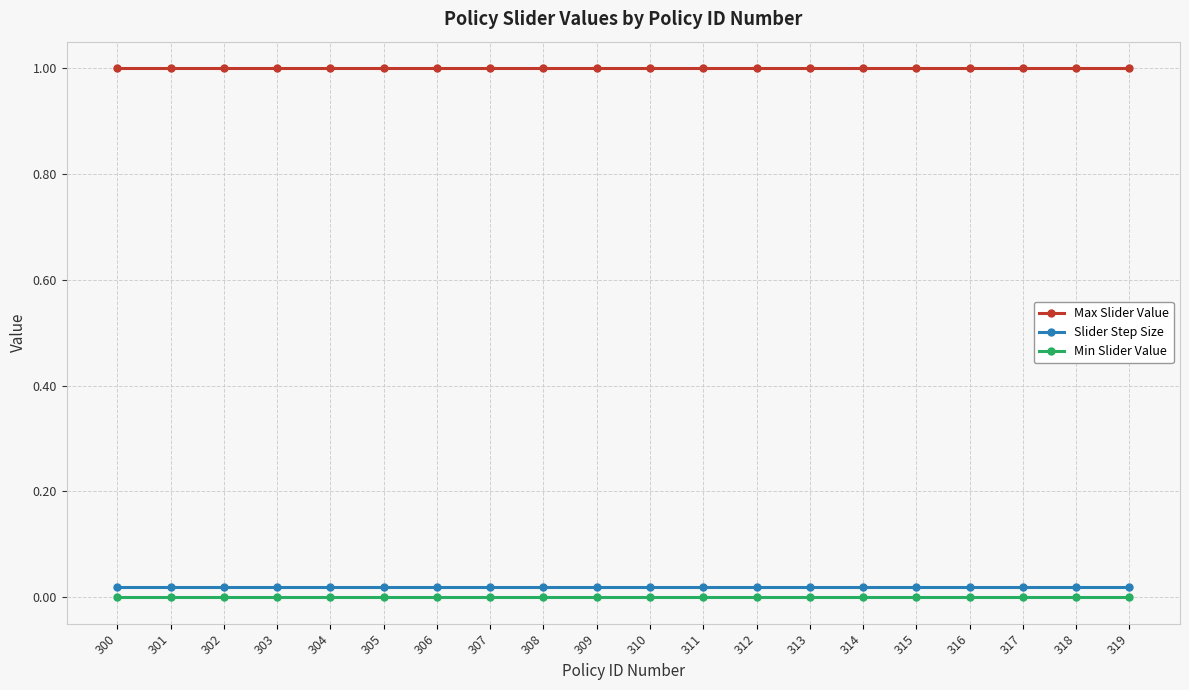

The value of Min Slider Value at 316 is 0.0. True or false?

True